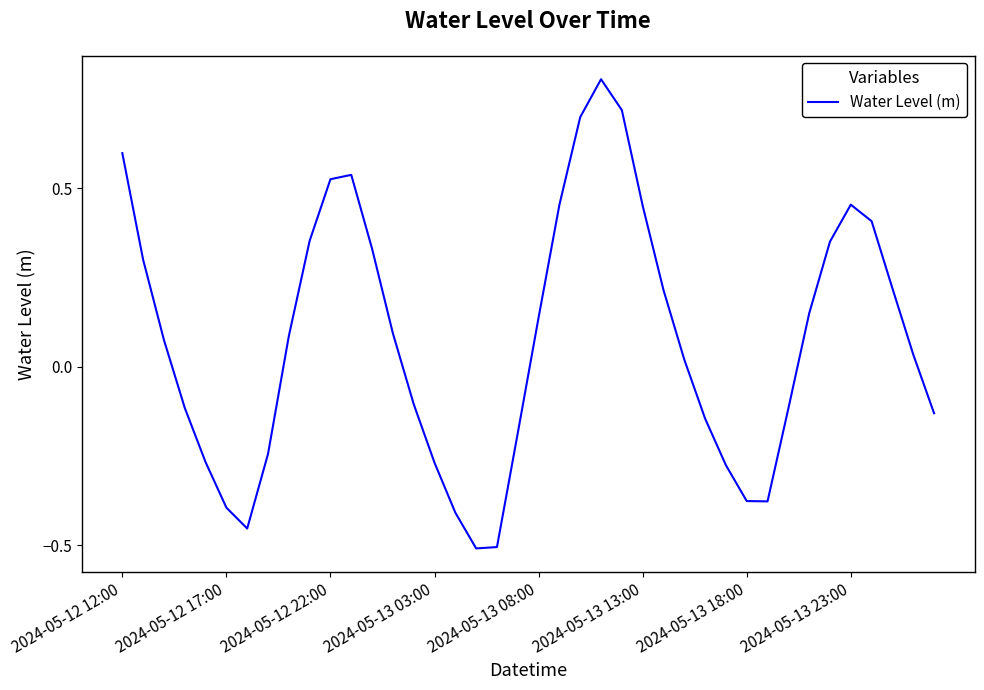

What is the difference between the second highest and second lowest values?

1.2